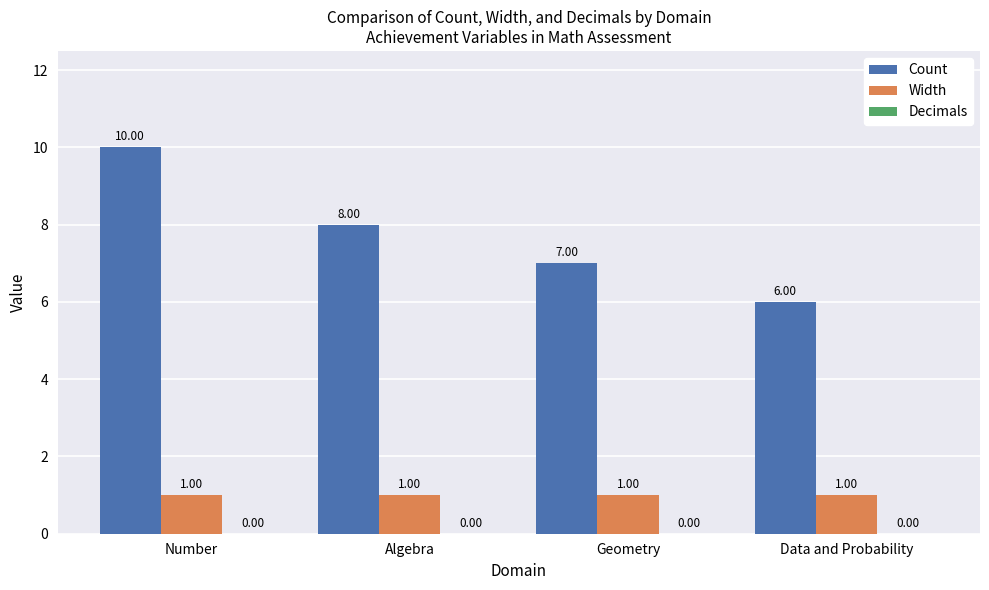

List the labels in order of Count value, smallest first.

Data and Probability, Geometry, Algebra, Number